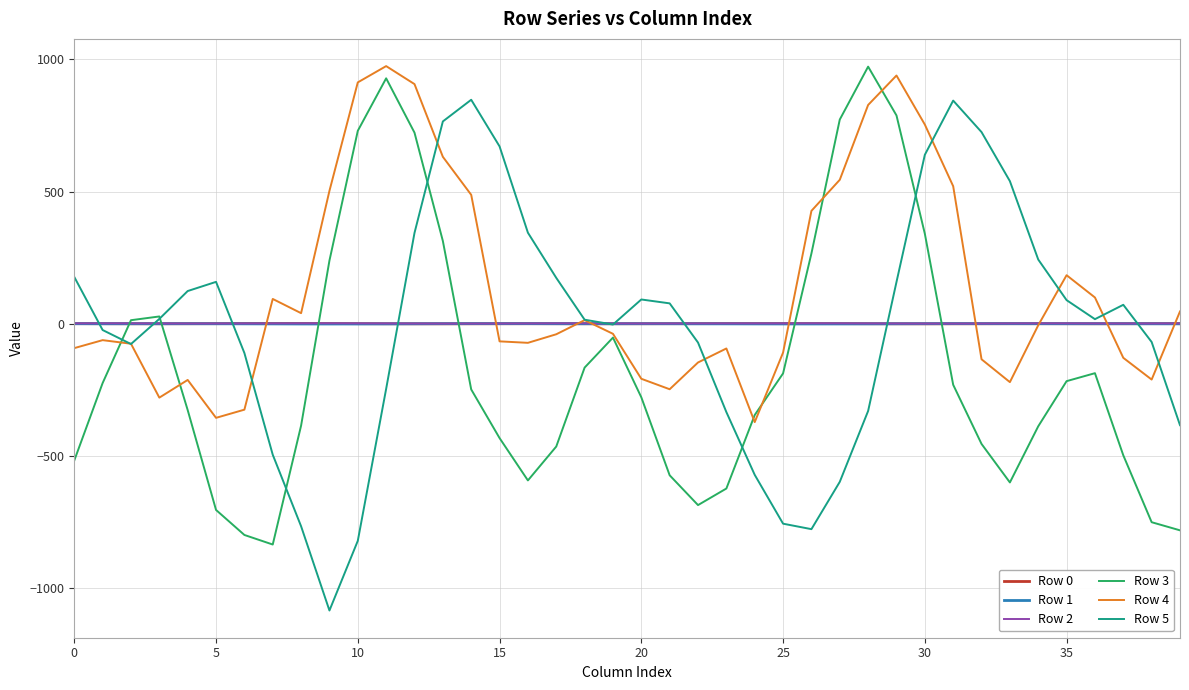

Which series has the largest total across all categories?

Row 4